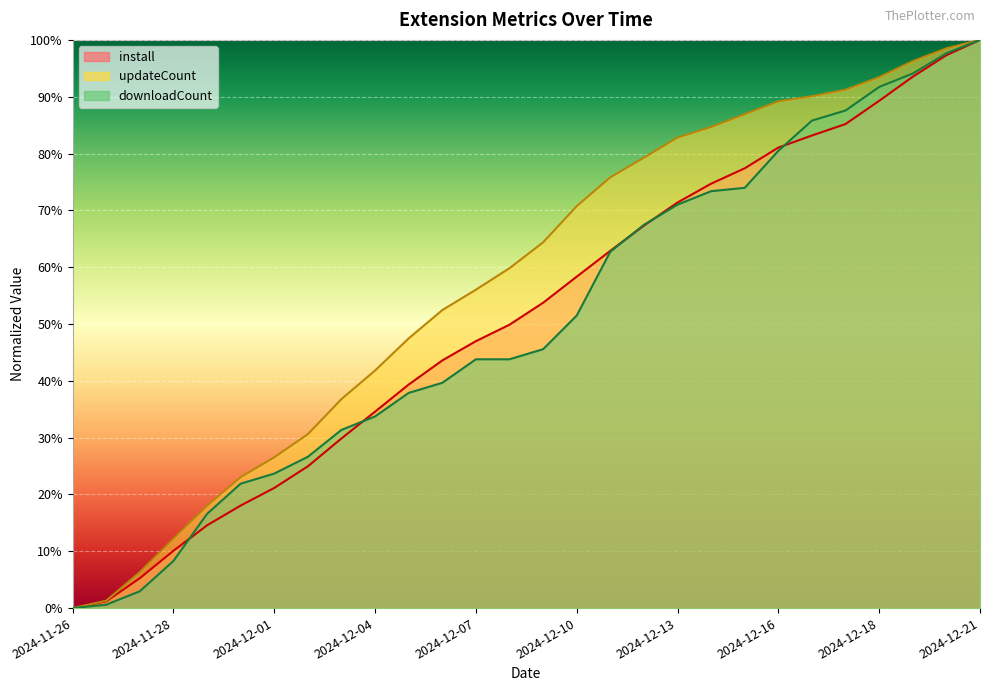

How many categories are shown in the chart?

28